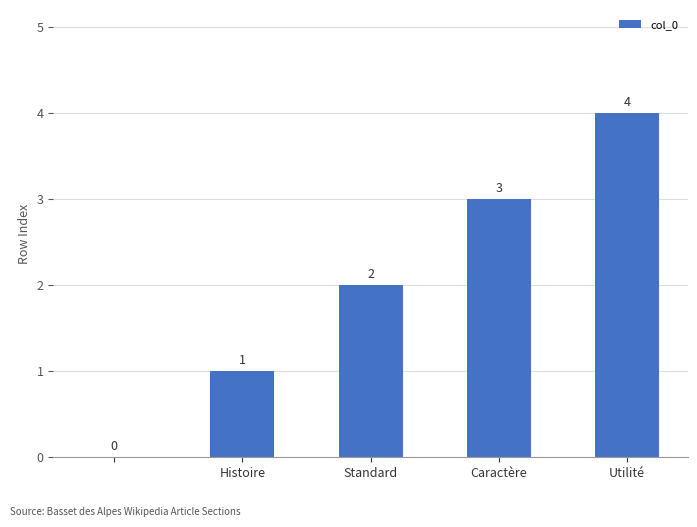

How many values are between 1 and 3?

3